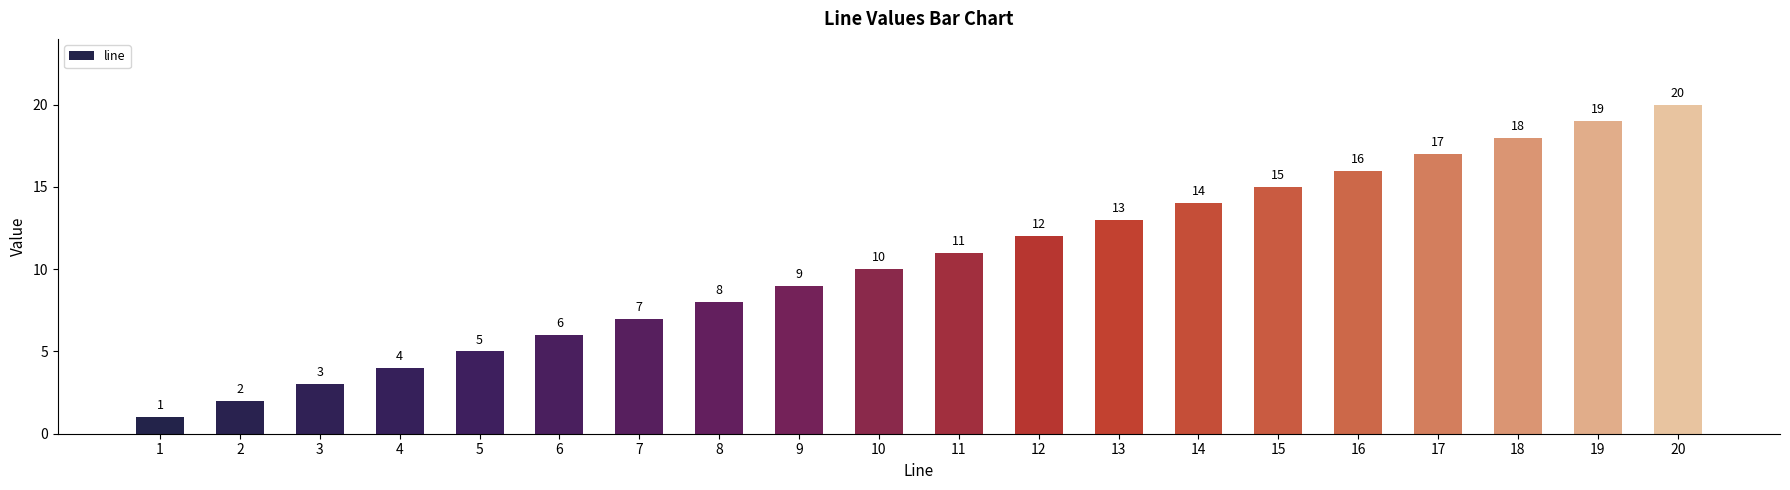

Reading left to right, list all the values displayed in this chart.

1=1	2=2	3=3	4=4	5=5	6=6	7=7	8=8	9=9	10=10	11=11	12=12	13=13	14=14	15=15	16=16	17=17	18=18	19=19	20=20